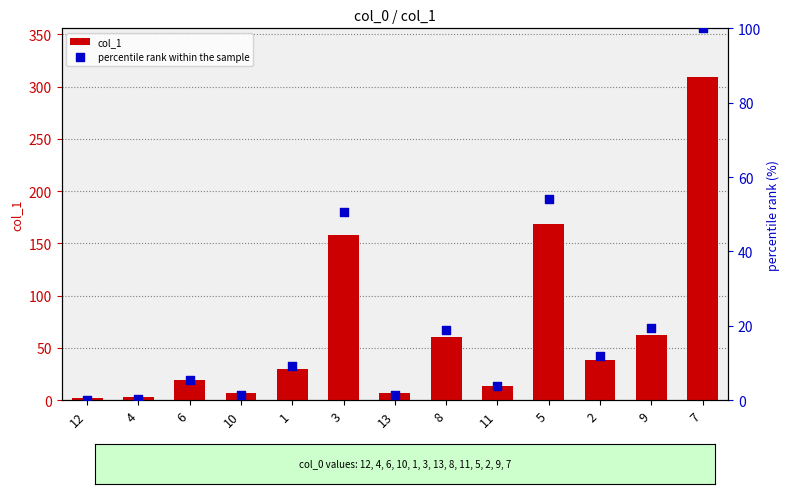

At which category is the sum across all series the highest?

7